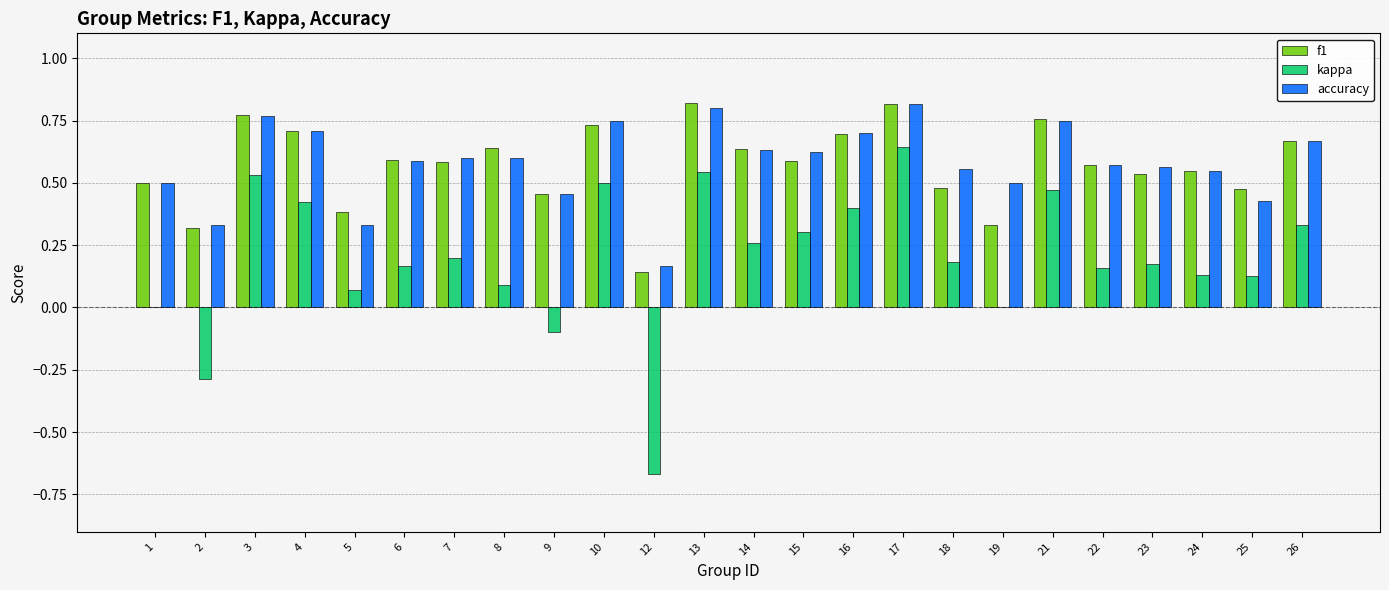

Is it true that accuracy equals 1.0 at 6?

False